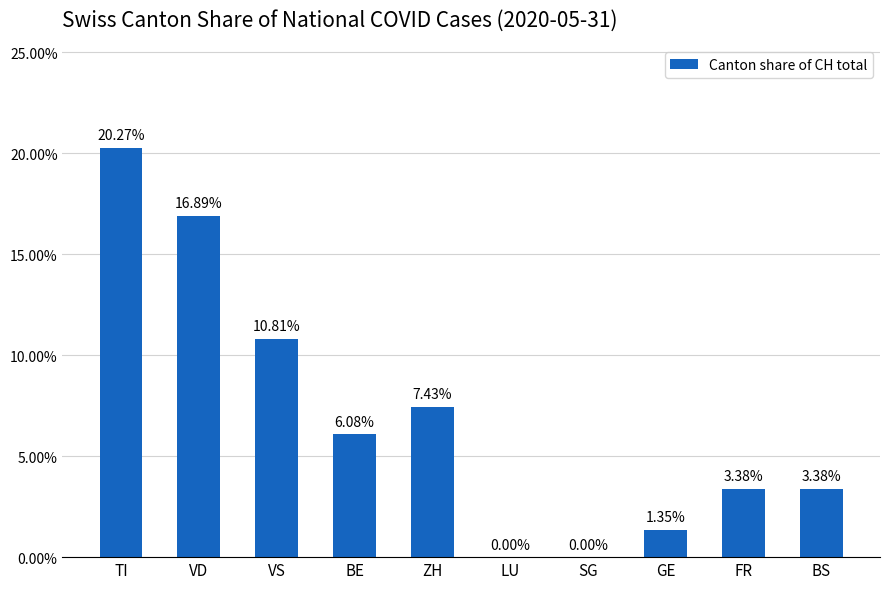

List the labels in order of value, smallest first.

LU, SG, GE, FR, BS, BE, ZH, VS, VD, TI